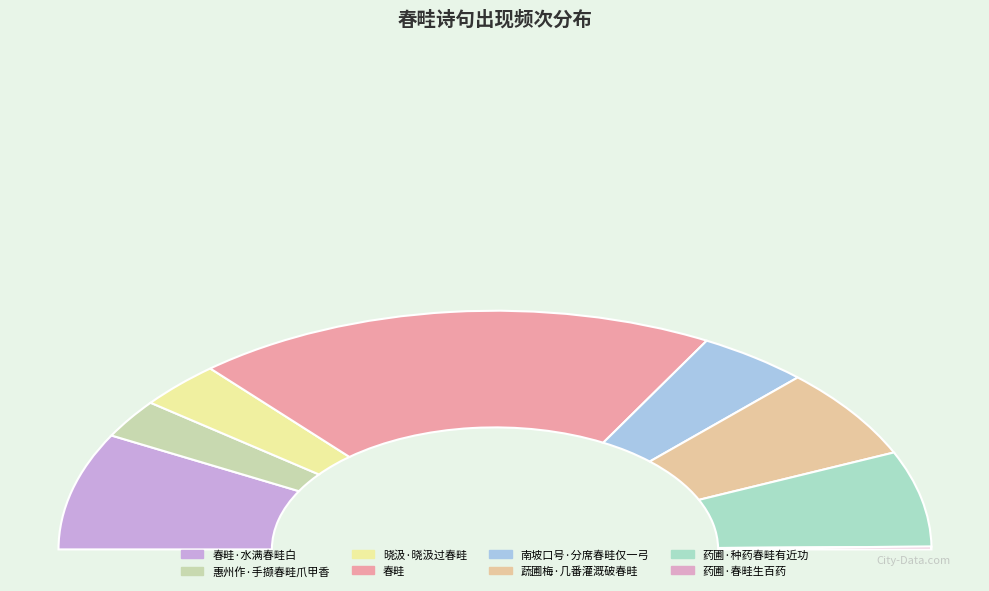

Is it true that 南坡口号·分席春畦仅一弓 is 8% of the pie?

True